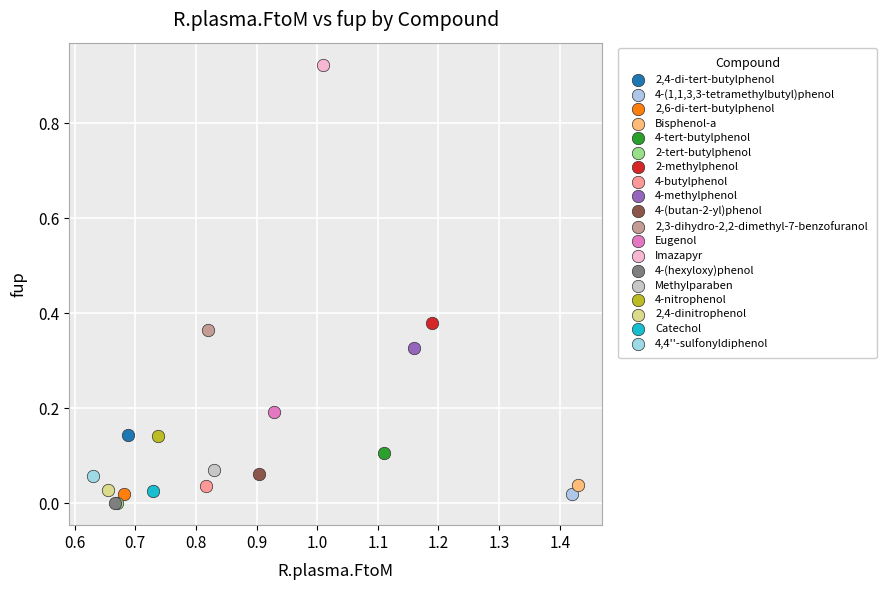

What are all the series names shown in the legend?

2,4-di-tert-butylphenol, 4-(1,1,3,3-tetramethylbutyl)phenol, 2,6-di-tert-butylphenol, Bisphenol-a, 4-tert-butylphenol, 2-tert-butylphenol, 2-methylphenol, 4-butylphenol, 4-methylphenol, 4-(butan-2-yl)phenol, 2,3-dihydro-2,2-dimethyl-7-benzofuranol, Eugenol, Imazapyr, 4-(hexyloxy)phenol, Methylparaben, 4-nitrophenol, 2,4-dinitrophenol, Catechol, 4,4''-sulfonyldiphenol